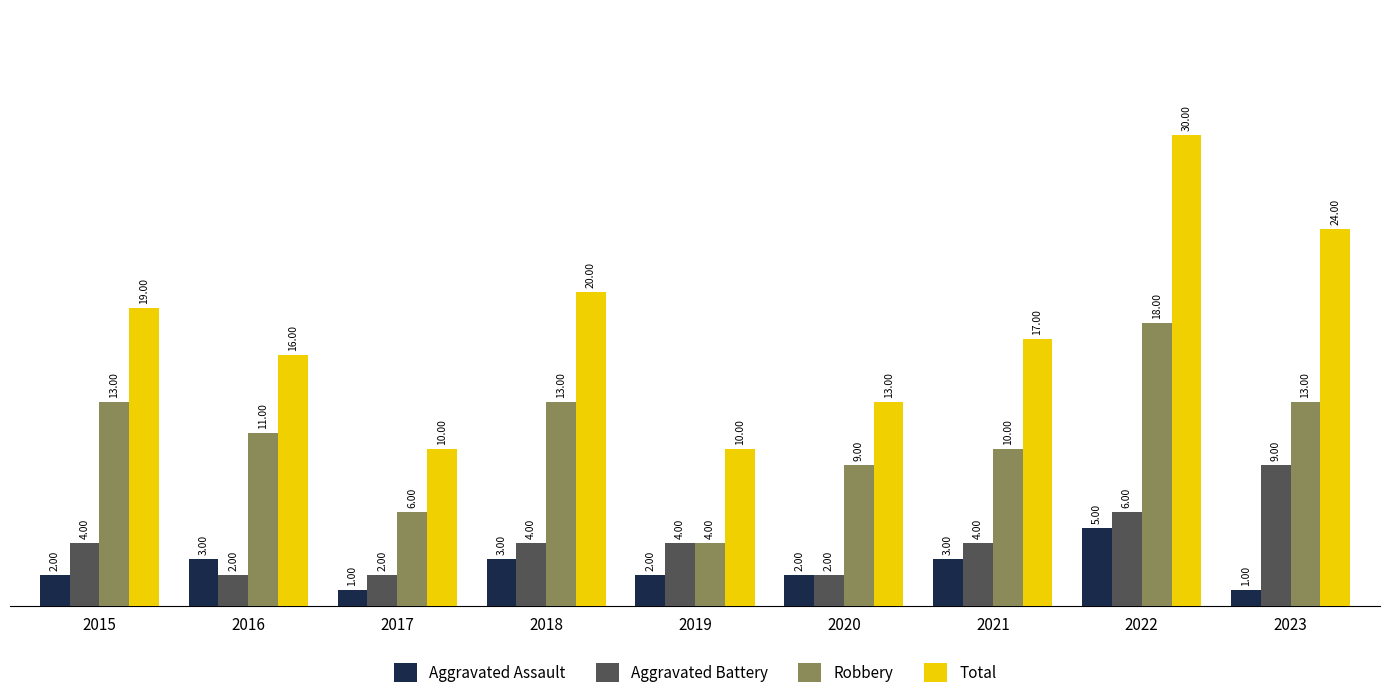

How many values in the Total series are below 17?

4